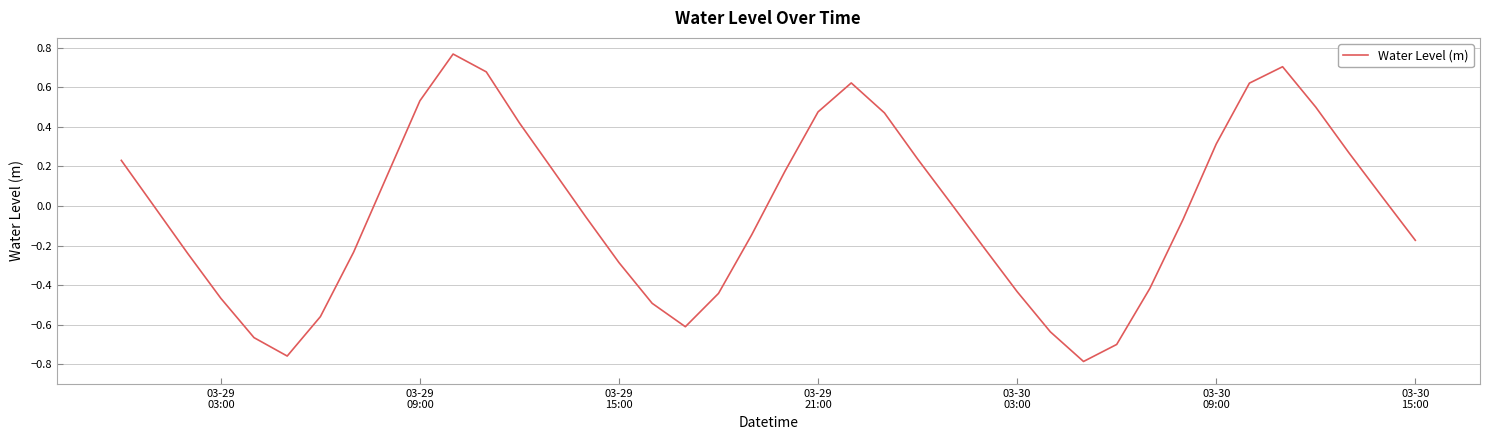

What is the difference between the maximum and minimum values?

1.6